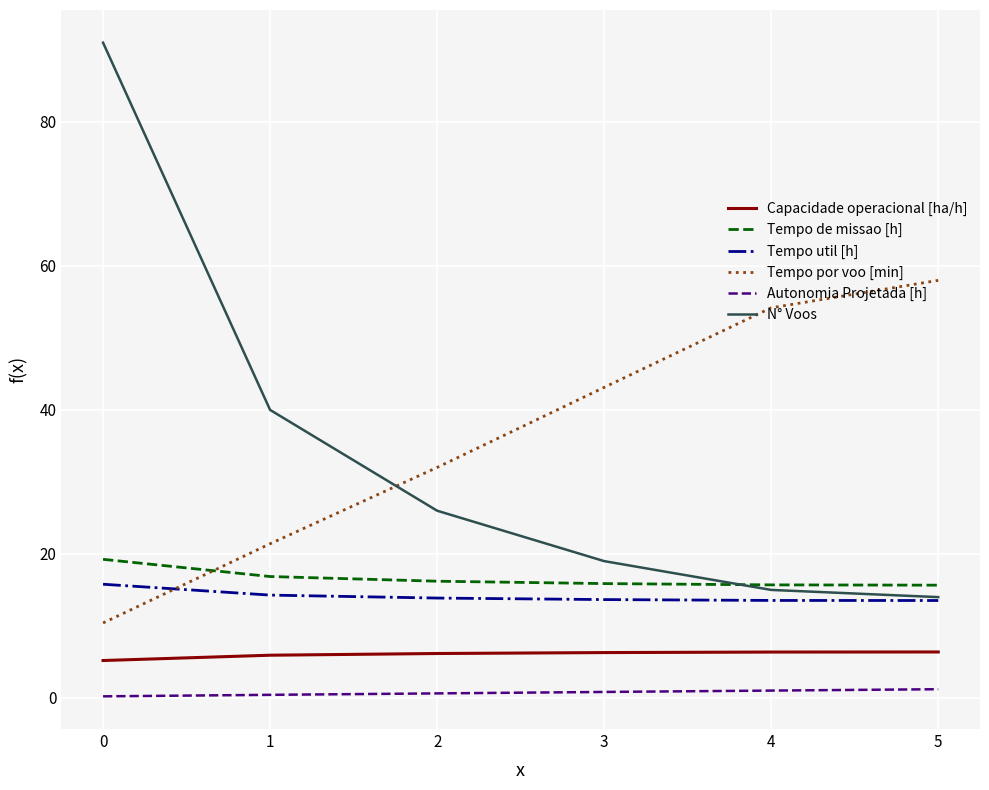

What is the smallest value displayed?

0.2